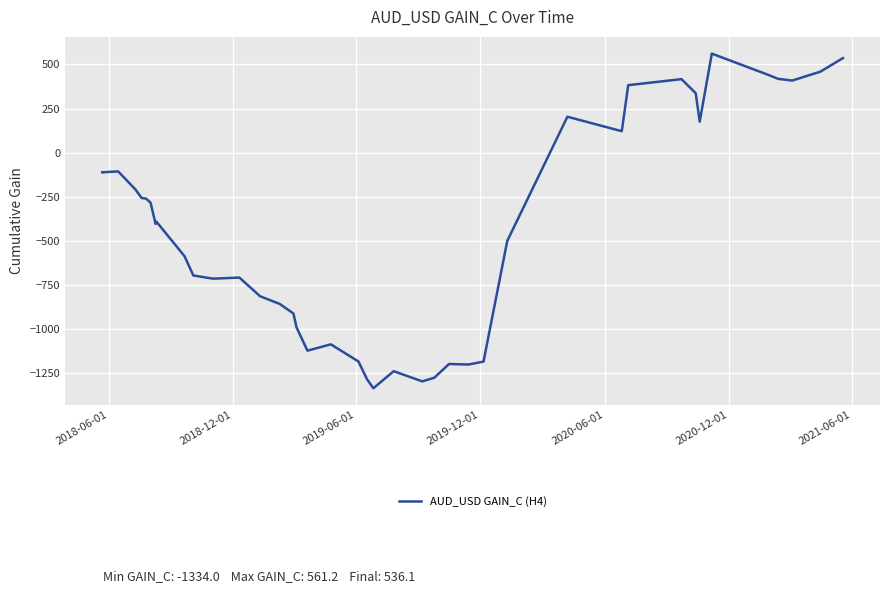

What is the maximum value shown in the chart?

561.2